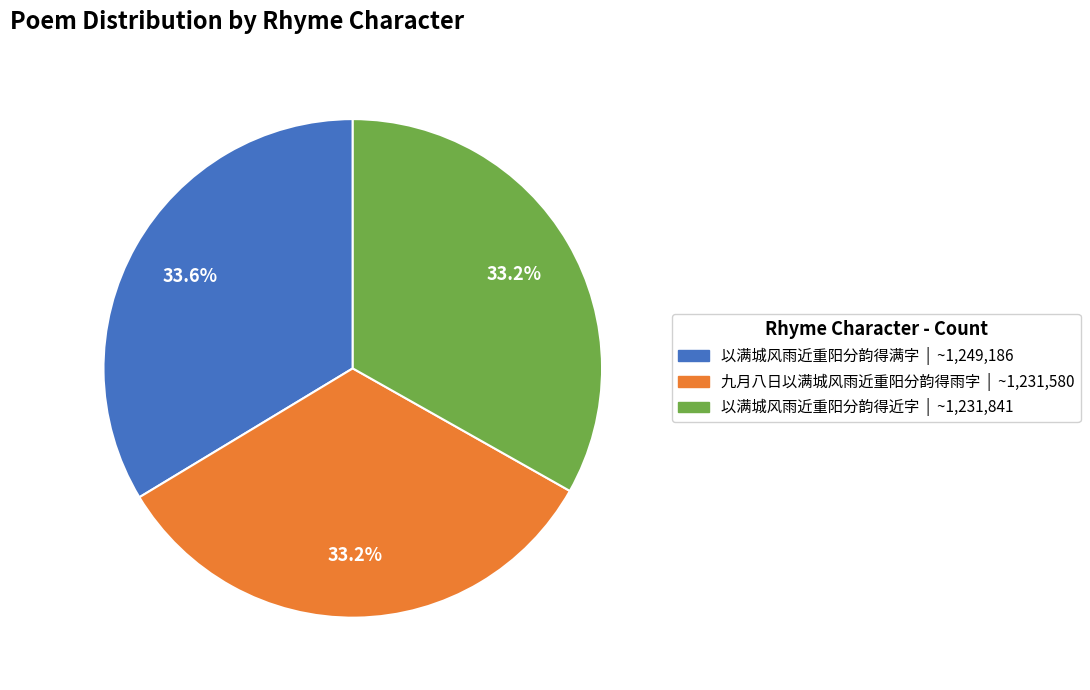

Is the sum of 以满城风雨近重阳分韵得近字 and 九月八日以满城风雨近重阳分韵得雨字 greater than half?

Yes